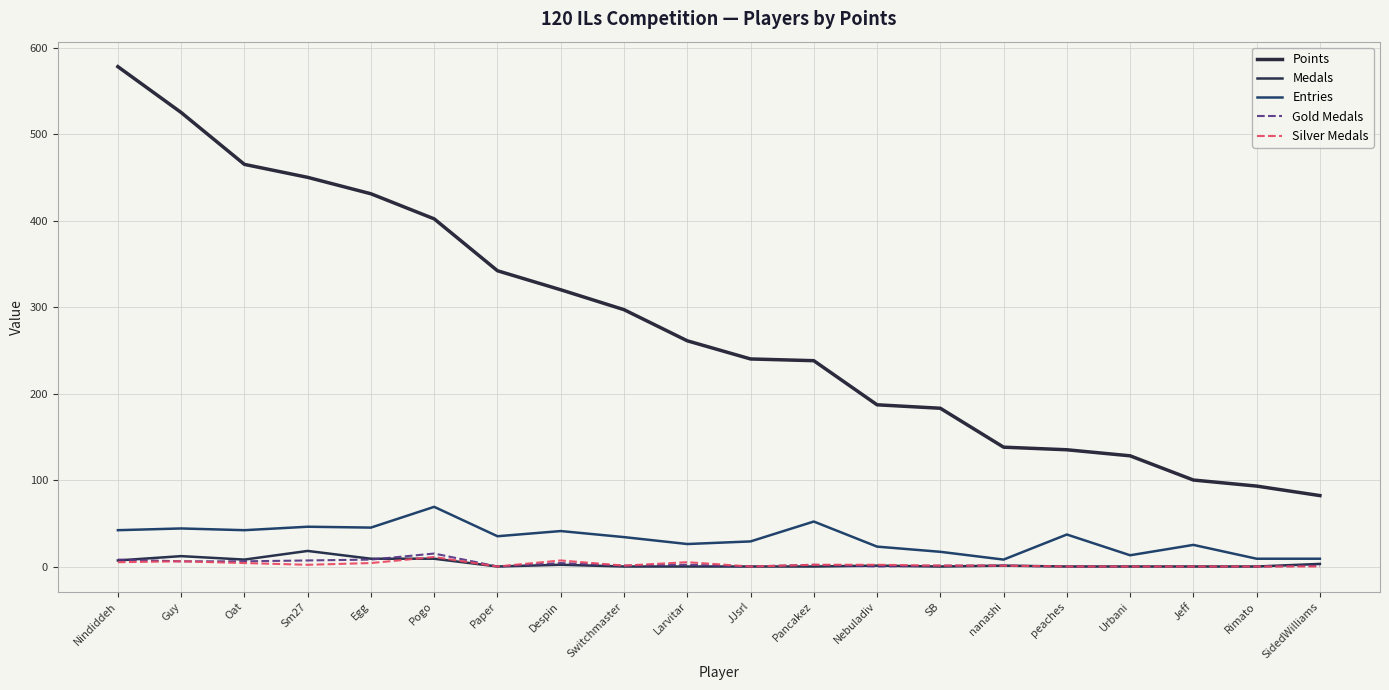

Reading right to left, extract all data points from this chart.

Points: SidedWilliams=82	Rimato=93	Jeff=100	Urbani=128	peaches=135	nanashi=138	SB=183	Nebuladiv=187	Pancakez=238	JJsrl=240	Larvitar=261	Switchmaster=297	Despin=320	Paper=342	Pogo=402	Egg=431	Sm27=450	Oat=465	Guy=525	Nindiddeh=578
Medals: SidedWilliams=3	Rimato=0	Jeff=0	Urbani=0	peaches=0	nanashi=1	SB=0	Nebuladiv=1	Pancakez=0	JJsrl=0	Larvitar=0	Switchmaster=0	Despin=2	Paper=0	Pogo=9	Egg=9	Sm27=18	Oat=8	Guy=12	Nindiddeh=7
Entries: SidedWilliams=9	Rimato=9	Jeff=25	Urbani=13	peaches=37	nanashi=8	SB=17	Nebuladiv=23	Pancakez=52	JJsrl=29	Larvitar=26	Switchmaster=34	Despin=41	Paper=35	Pogo=69	Egg=45	Sm27=46	Oat=42	Guy=44	Nindiddeh=42
Gold Medals: SidedWilliams=1	Rimato=0	Jeff=0	Urbani=0	peaches=0	nanashi=1	SB=1	Nebuladiv=0	Pancakez=2	JJsrl=0	Larvitar=2	Switchmaster=1	Despin=4	Paper=0	Pogo=15	Egg=8	Sm27=7	Oat=6	Guy=6	Nindiddeh=8
Silver Medals: SidedWilliams=0	Rimato=0	Jeff=0	Urbani=0	peaches=0	nanashi=1	SB=1	Nebuladiv=2	Pancakez=2	JJsrl=0	Larvitar=5	Switchmaster=1	Despin=7	Paper=0	Pogo=11	Egg=4	Sm27=2	Oat=4	Guy=6	Nindiddeh=5